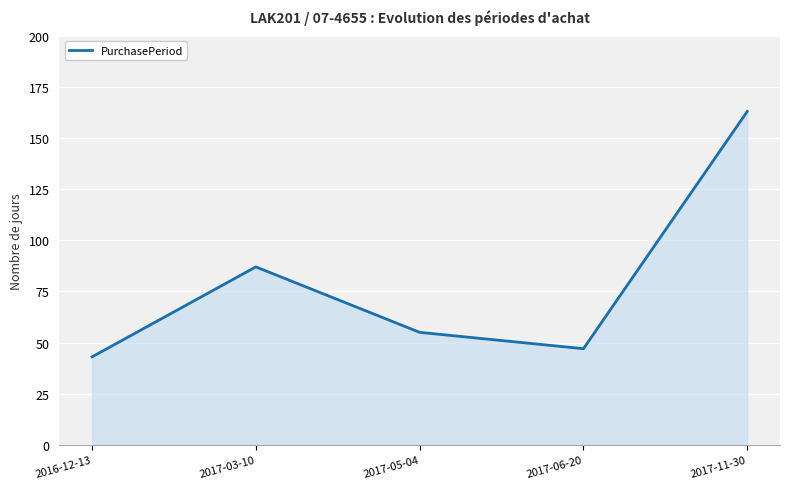

Which label corresponds to the largest value in the chart?

2017-11-30